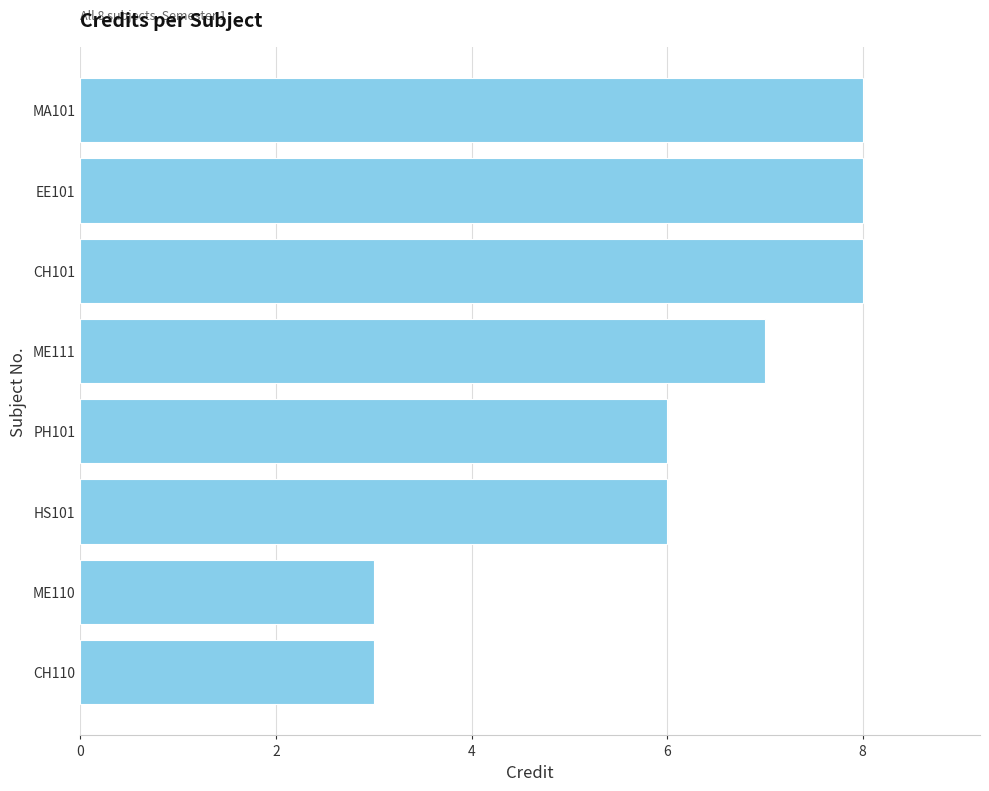

Which has a higher value, EE101 or PH101?

EE101